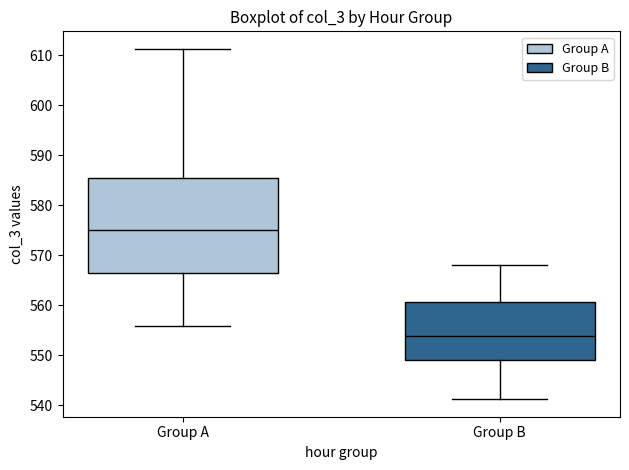

Which box has the lowest median line?

Group B